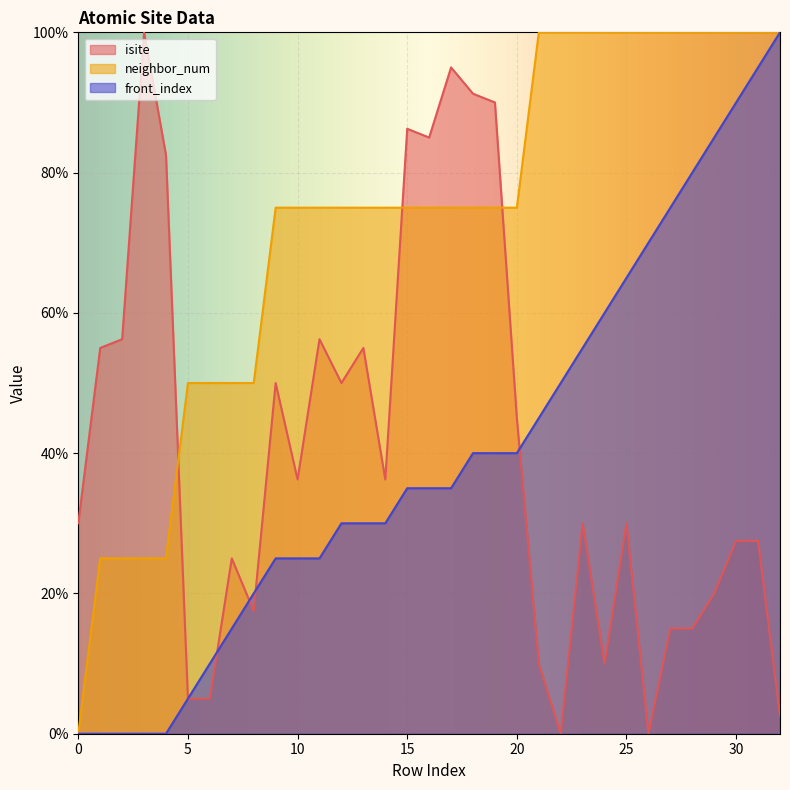

The value of neighbor_num at 28 is 100.0. True or false?

True